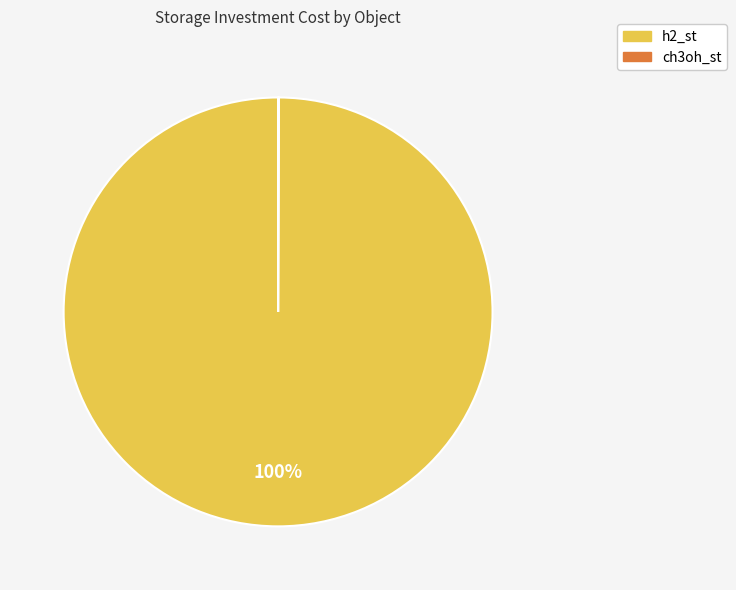

True or false: h2_st accounts for 100% of the total.

True